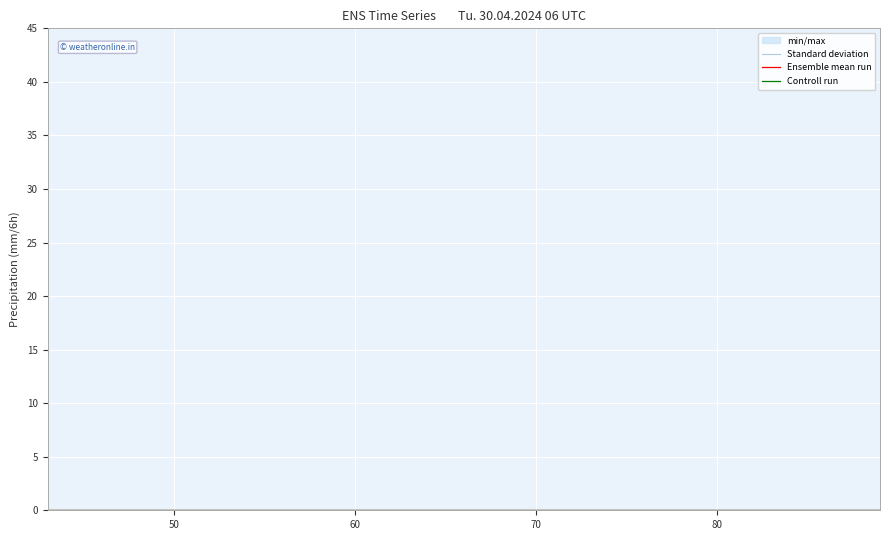

How many lines are shown in the chart?

3